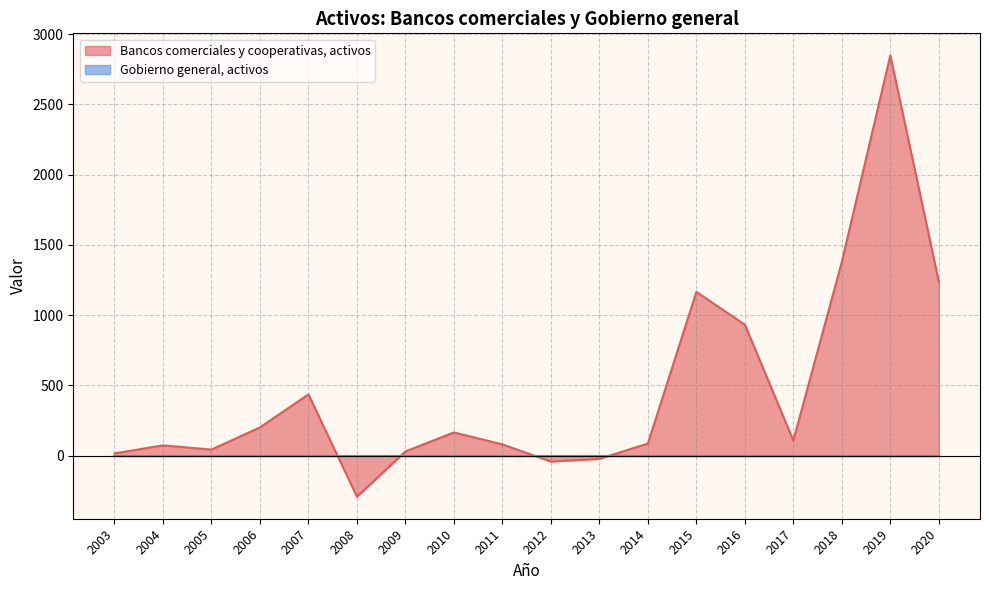

Which category has the lowest value across all series?

2008